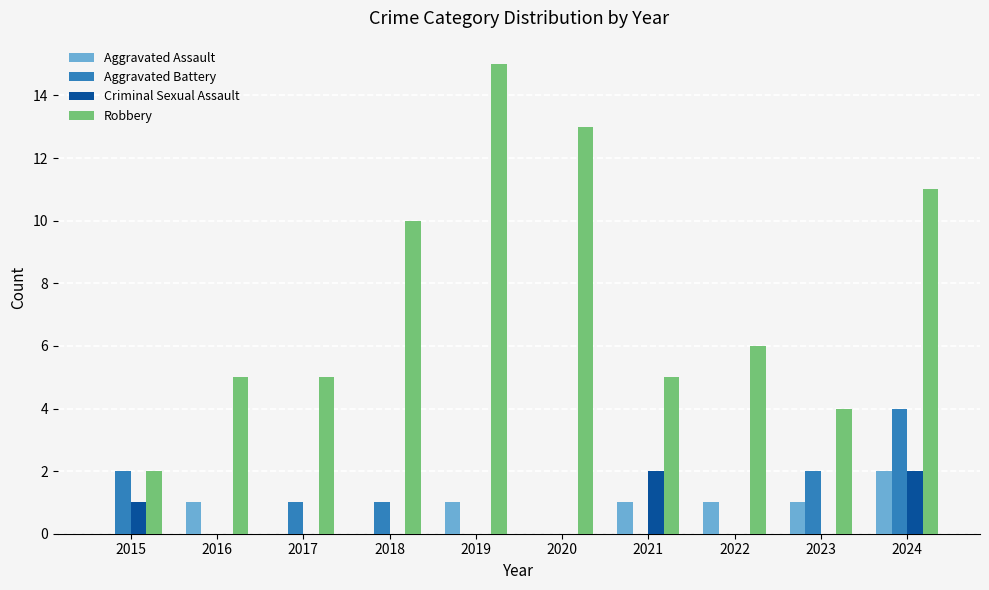

What is the sum of all Criminal Sexual Assault values?

5